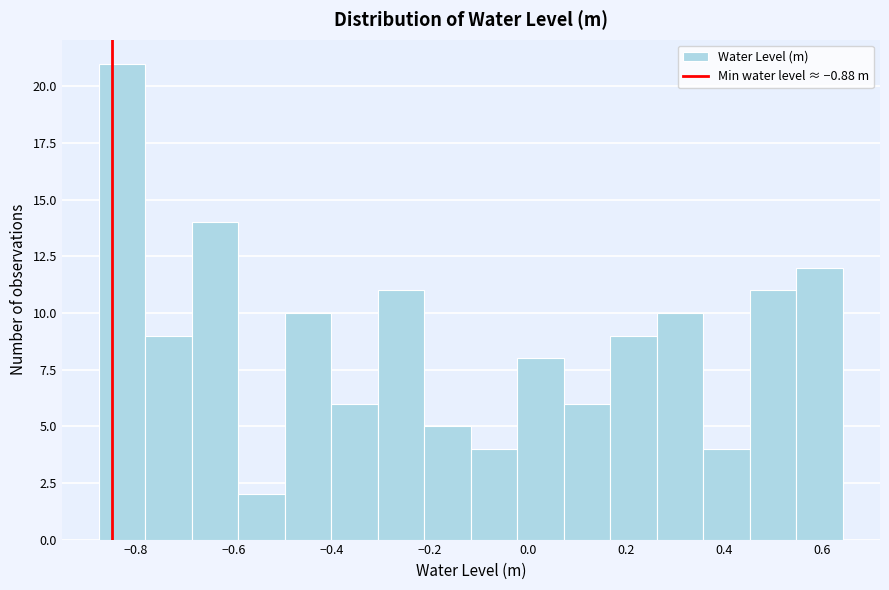

Reading left to right, list every bar in this chart as the range it spans on the x-axis followed by its height. Neither the bar edges nor the heights are printed on the chart, so give them approximately, as read against the axes.

-0.88 to -0.78: 21
-0.78 to -0.68: 9
-0.68 to -0.60: 14
-0.60 to -0.50: 2
-0.50 to -0.40: 10
-0.40 to -0.30: 6
-0.30 to -0.22: 11
-0.22 to -0.12: 5
-0.12 to -0.02: 4
-0.02 to 0.08: 8
0.08 to 0.16: 6
0.16 to 0.26: 9
0.26 to 0.36: 10
0.36 to 0.46: 4
0.46 to 0.54: 11
0.54 to 0.64: 12